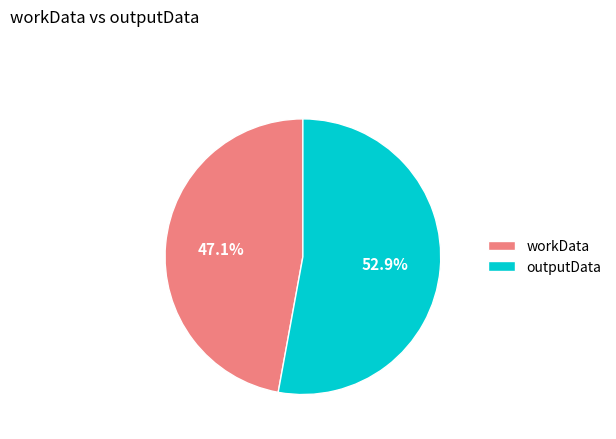

Rank the categories by value from lowest to highest.

workData, outputData